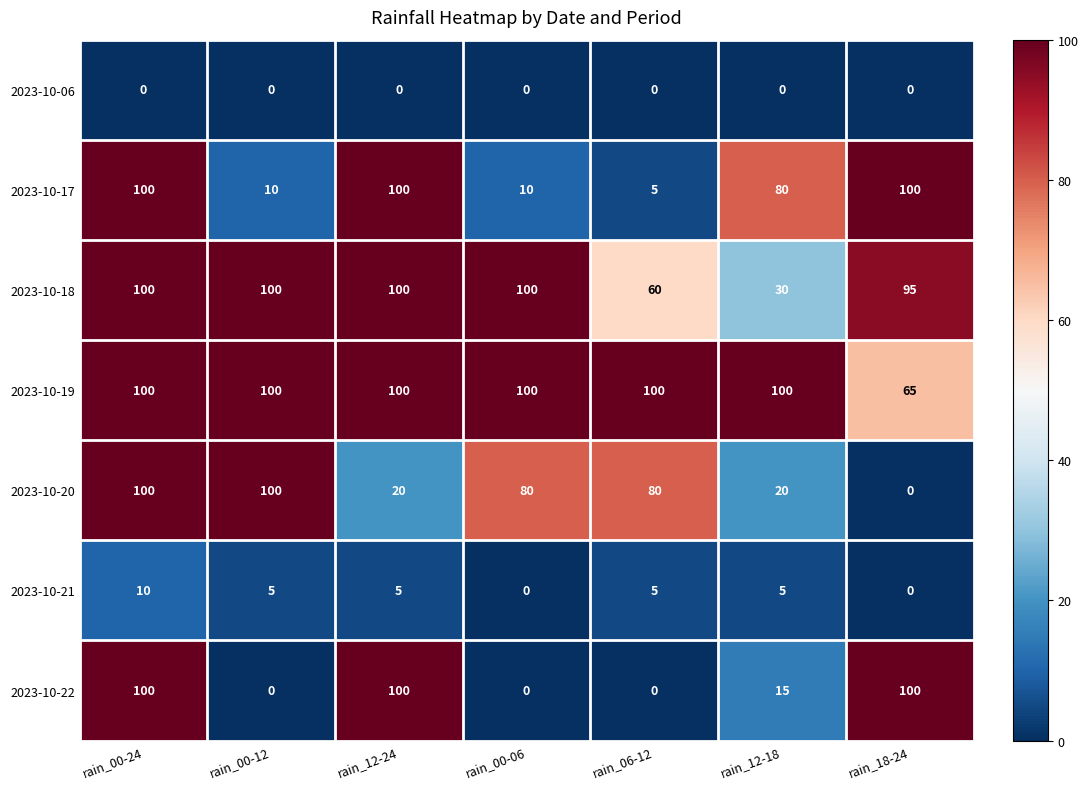

How many data points in 2023-10-19 are less than 100?

1